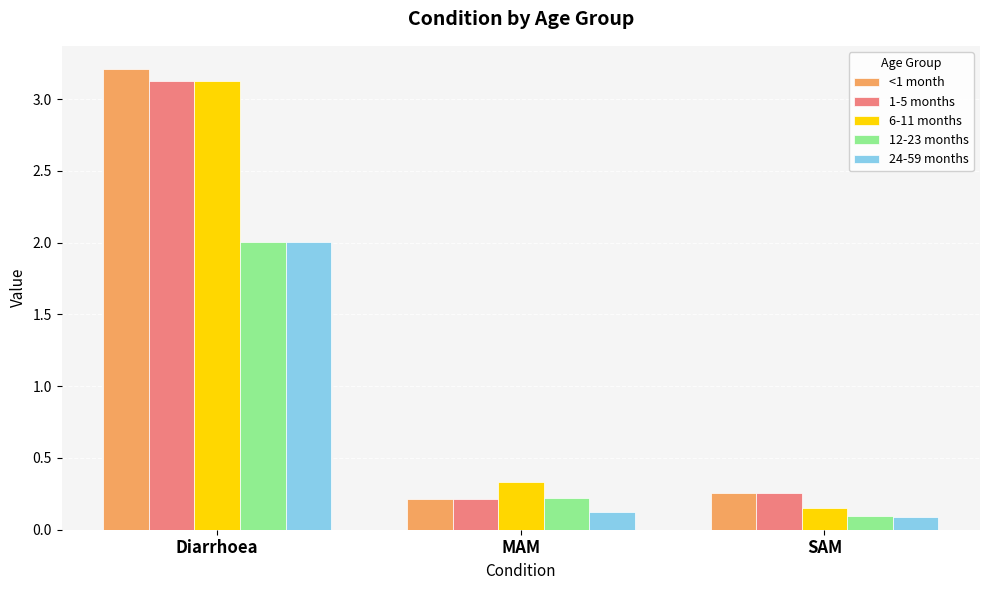

At which category is the sum across all series the highest?

Diarrhoea